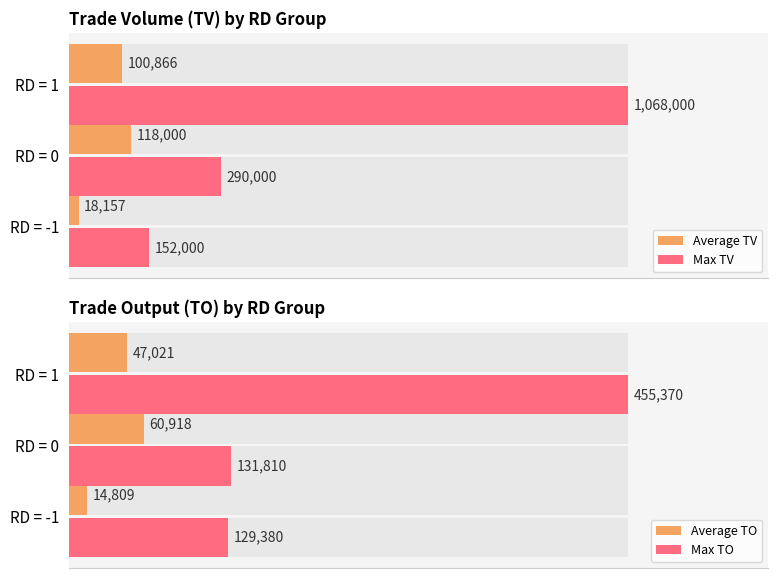

Reading left to right, extract all data points from this chart.

Average TV: 18157	118000	100866
Max TV: 152000	290000	1068000
Average TO: 14809	60918	47021
Max TO: 129380	131810	455370